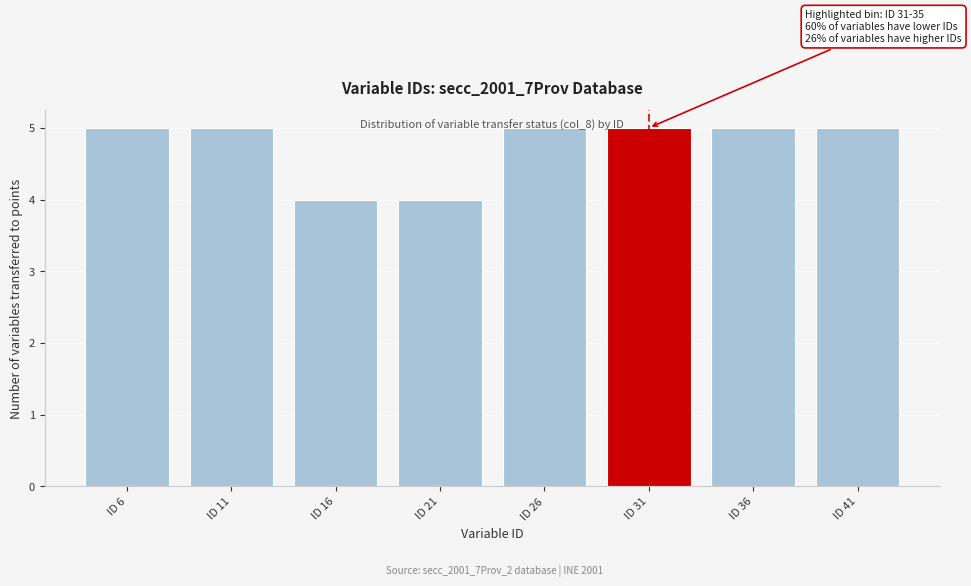

True or false: the data shows 5 at ID 36.

True